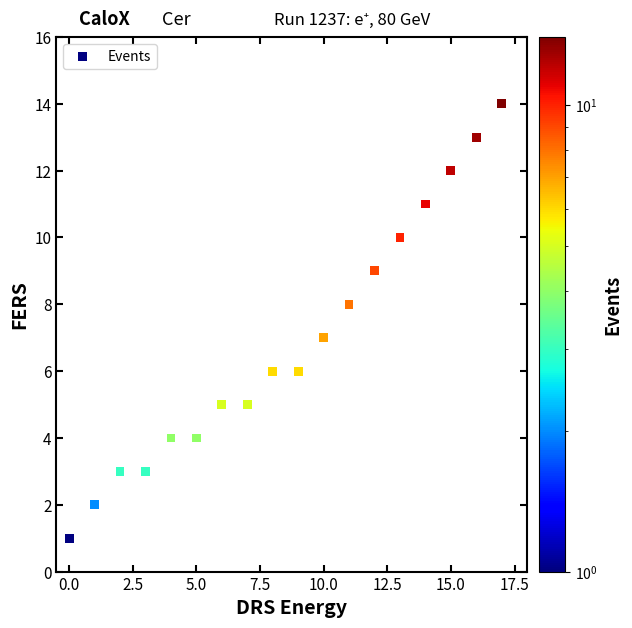

What is the range of Y values (max minus min)?

13